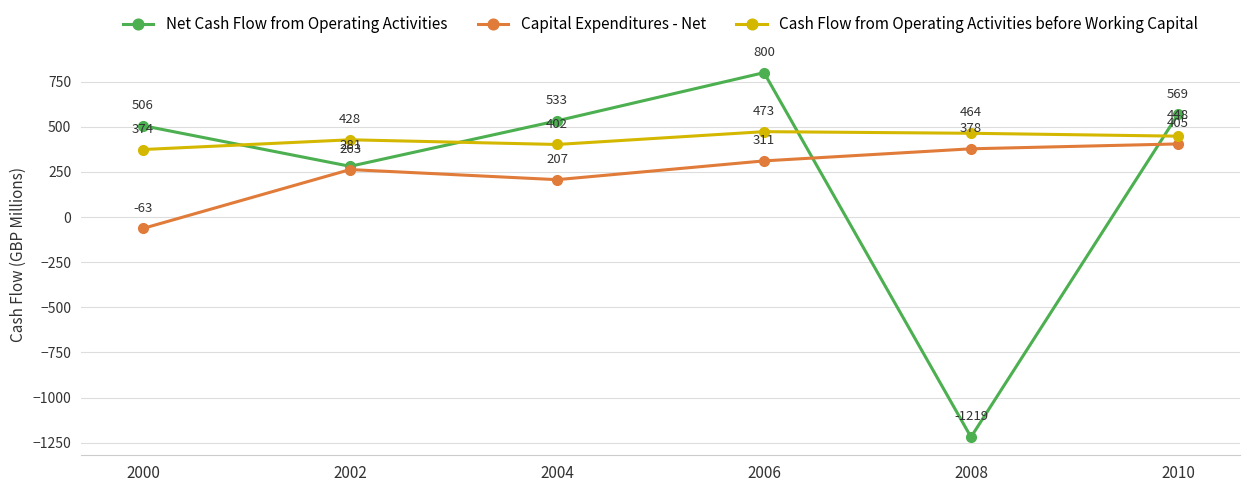

Reading left to right, list all the values displayed in this chart.

Net Cash Flow from Operating Activities: 506	281	533	800	-1219	569
Capital Expenditures - Net: -63	263	207	311	378	405
Cash Flow from Operating Activities before Working Capital: 374	428	402	473	464	448